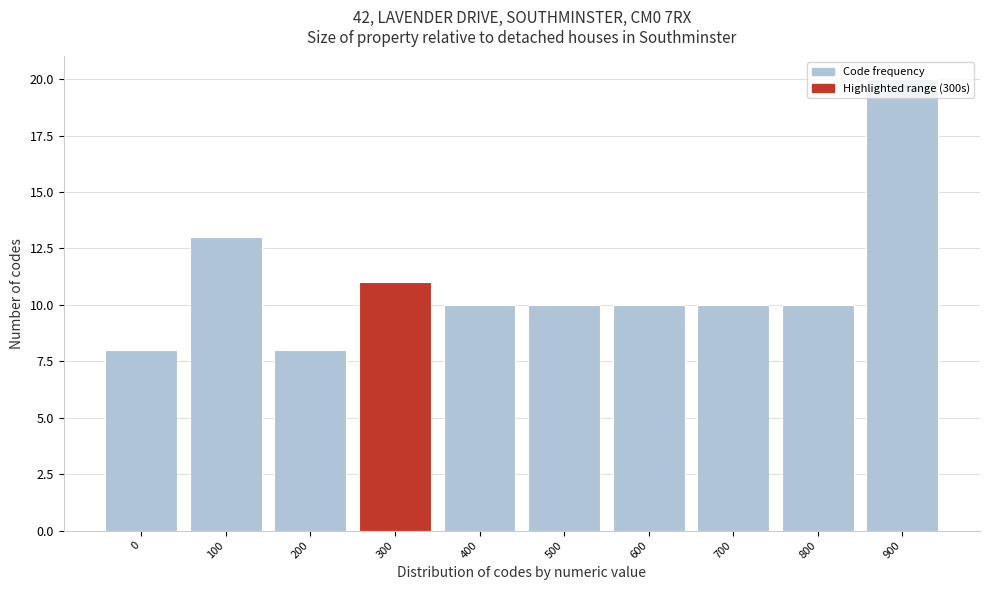

What is the maximum value shown in the chart?

20